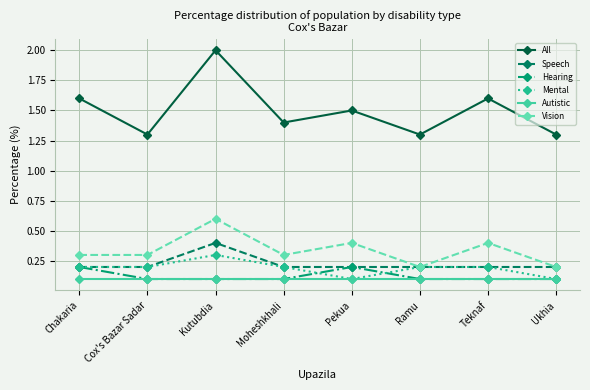

Reading left to right, what are all the values shown in this chart?

All: 1.6	1.3	2.0	1.4	1.5	1.3	1.6	1.3
Speech: 0.2	0.2	0.4	0.2	0.2	0.2	0.2	0.2
Hearing: 0.2	0.1	0.1	0.1	0.2	0.1	0.1	0.1
Mental: 0.2	0.2	0.3	0.2	0.1	0.2	0.2	0.1
Autistic: 0.1	0.1	0.1	0.1	0.1	0.1	0.1	0.1
Vision: 0.3	0.3	0.6	0.3	0.4	0.2	0.4	0.2